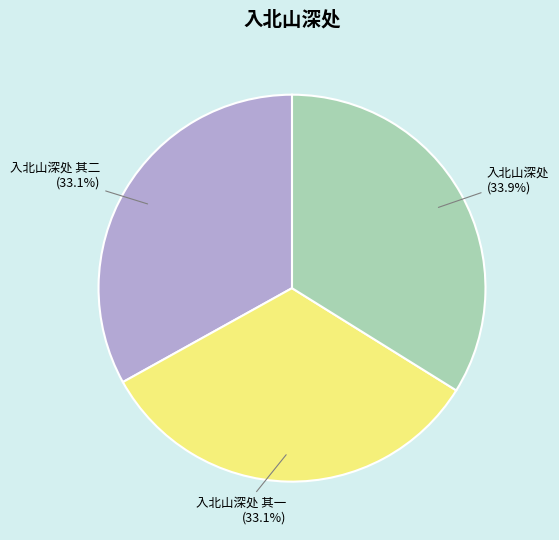

To the nearest percent, what percentage of the pie is 入北山深处 其一?

33%